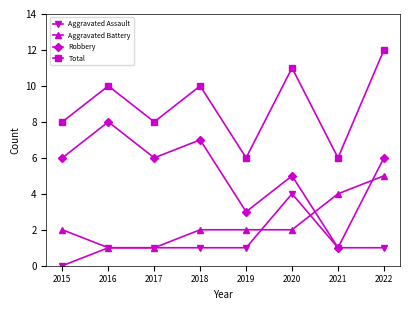

What is the difference between the highest and lowest values at 2022?

11